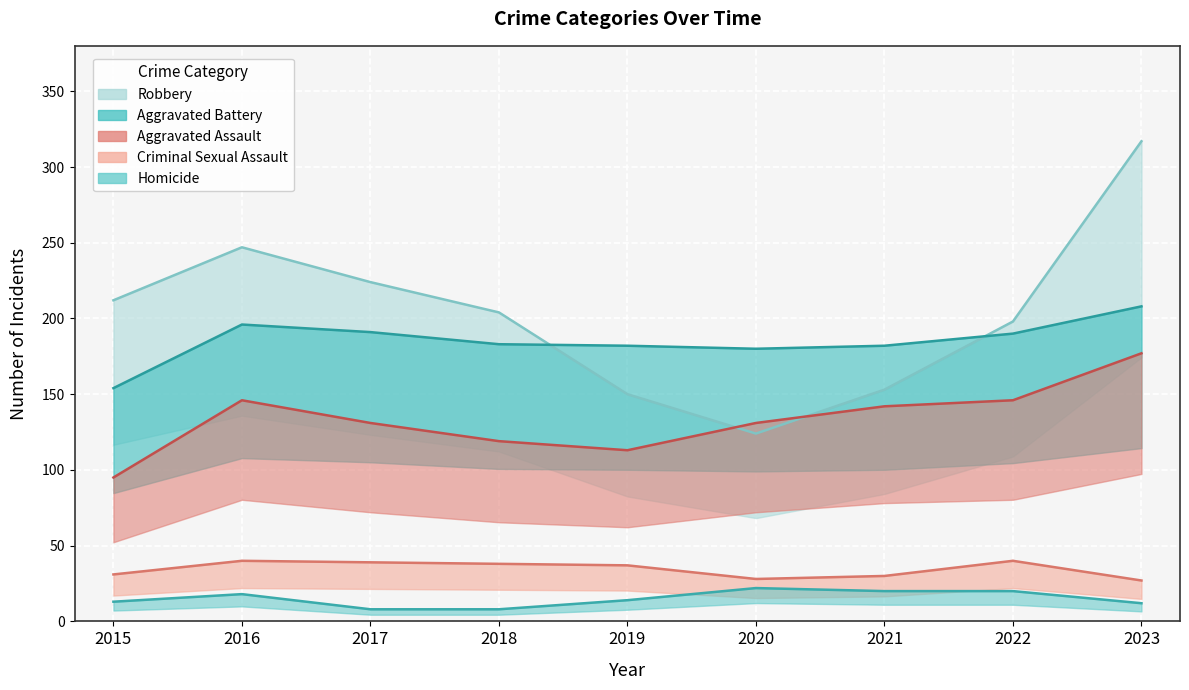

At which category does Criminal Sexual Assault reach its first local valley?

2020